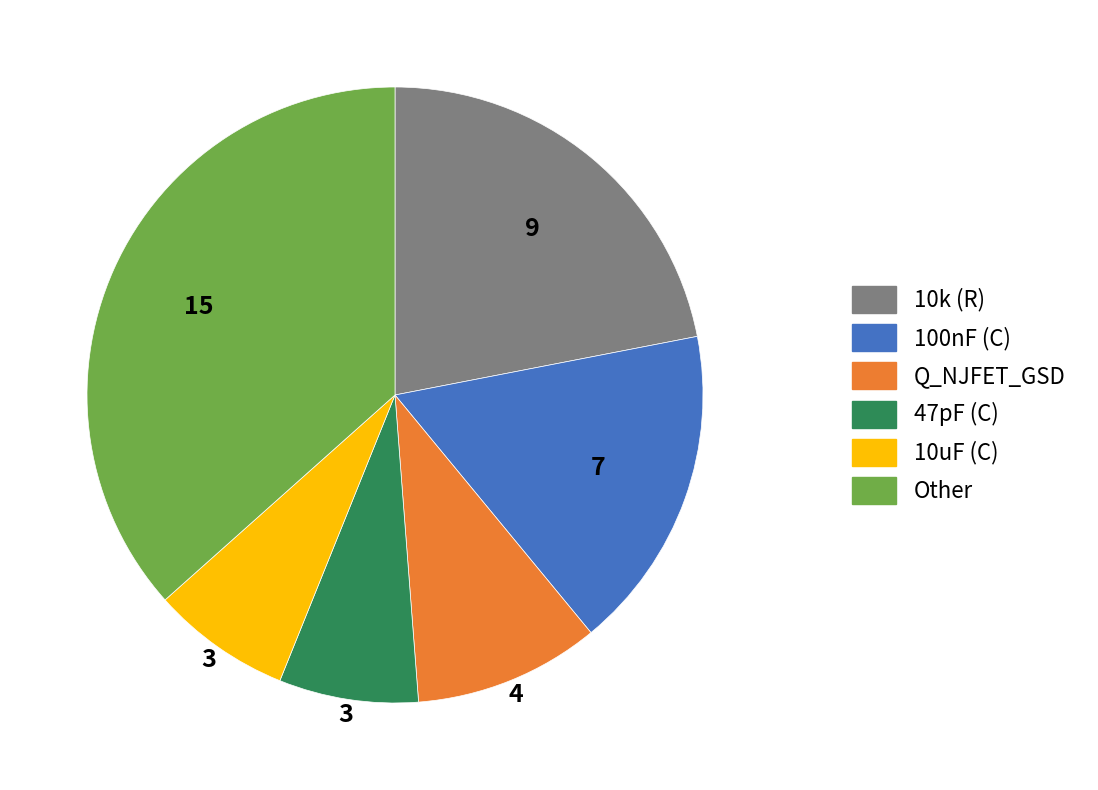

Count the number of slices in the pie.

6